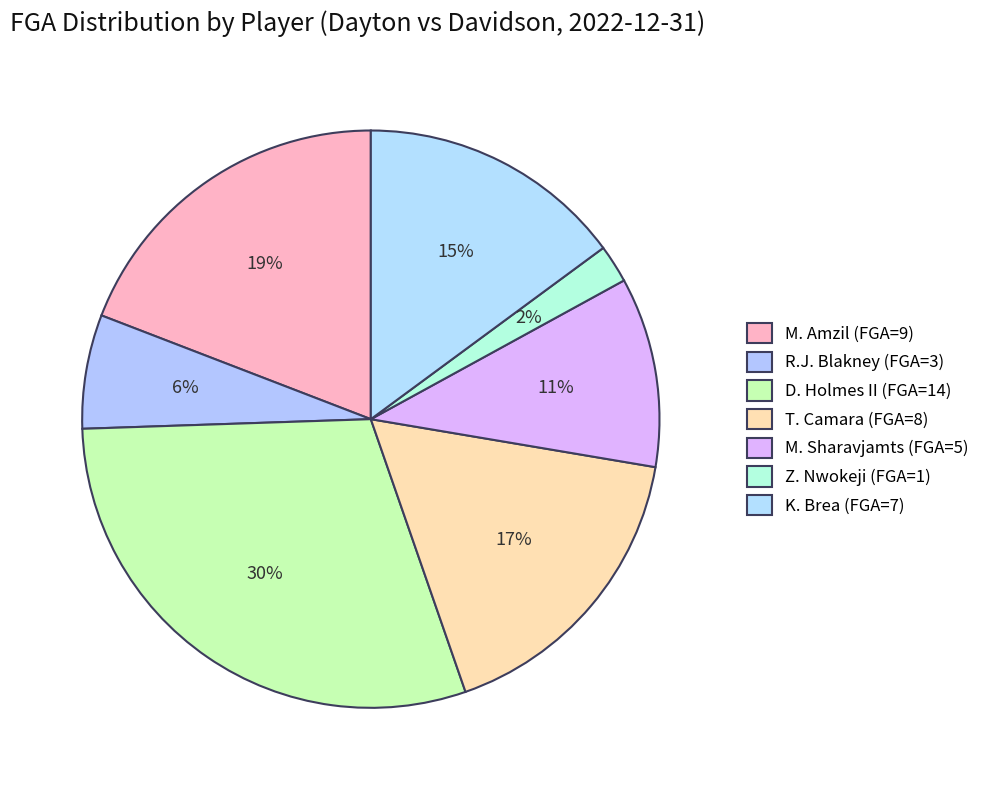

Which category has the biggest portion of the pie?

D. Holmes II